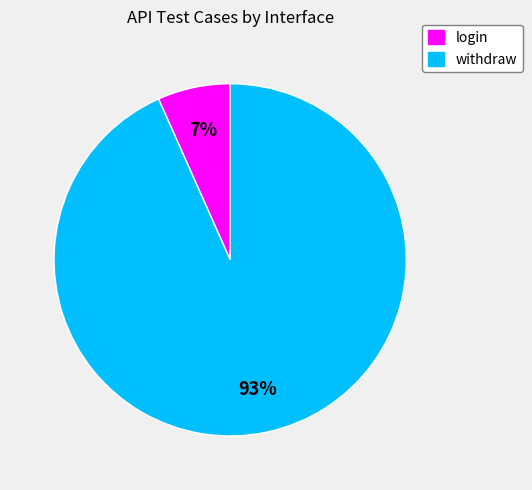

To the nearest percent, what is the combined percentage of withdraw and login?

100%